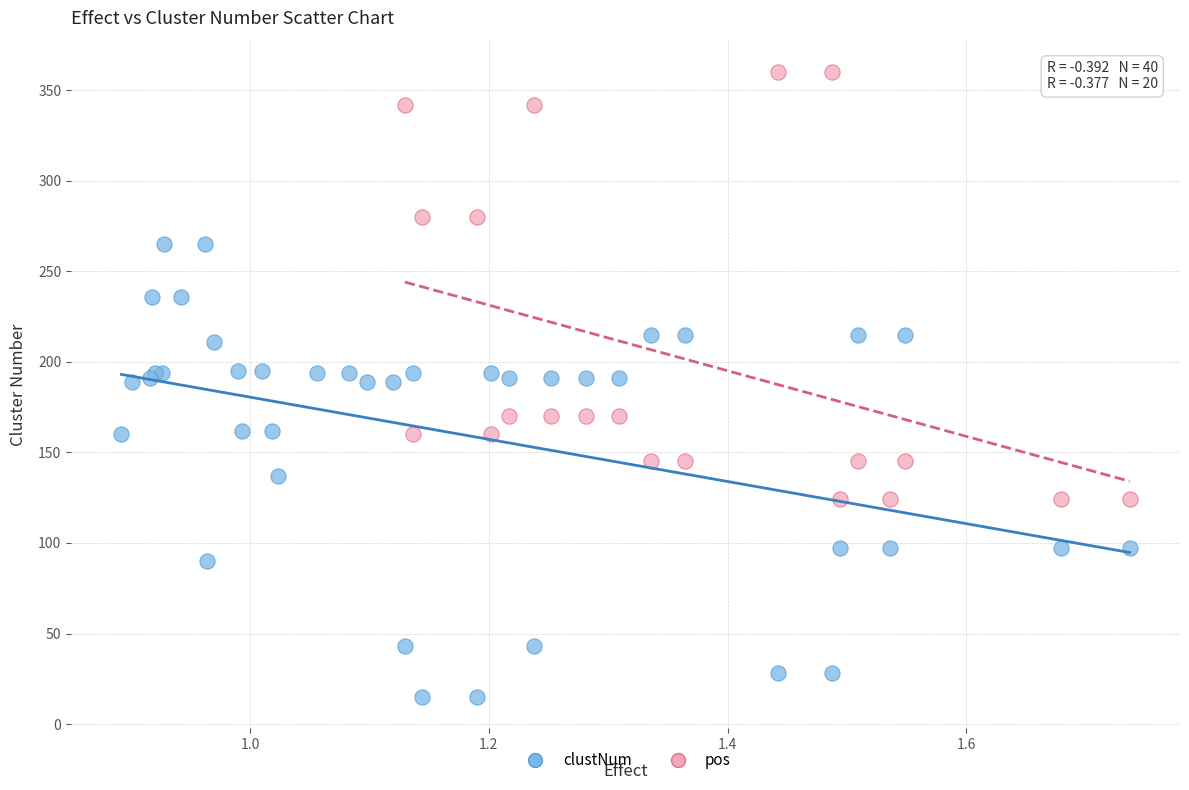

Which series contains the highest Y value?

pos